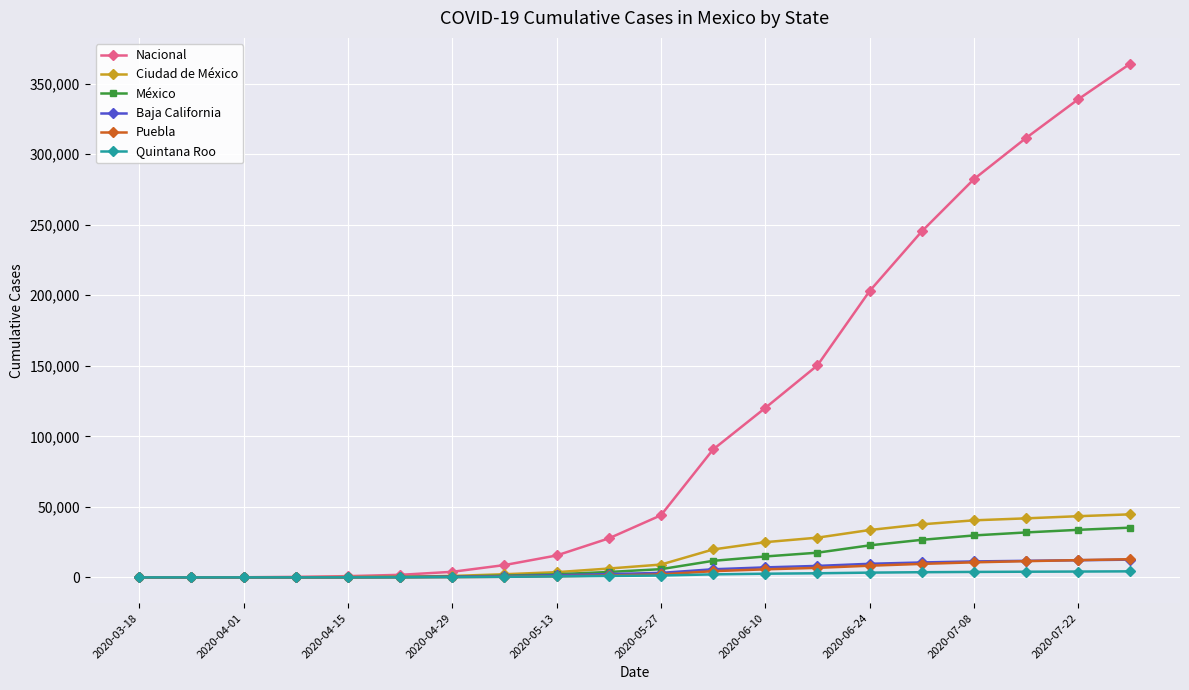

At how many categories does at least one series exceed 173572?

6